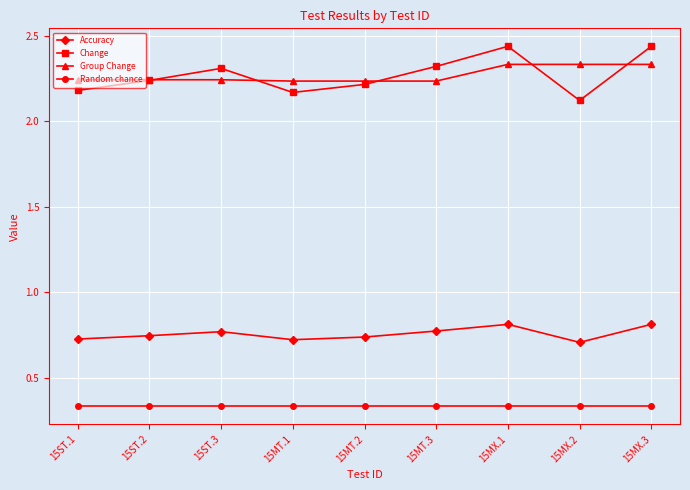

After their last crossing, which series has the higher values: Change or Group Change?

Change